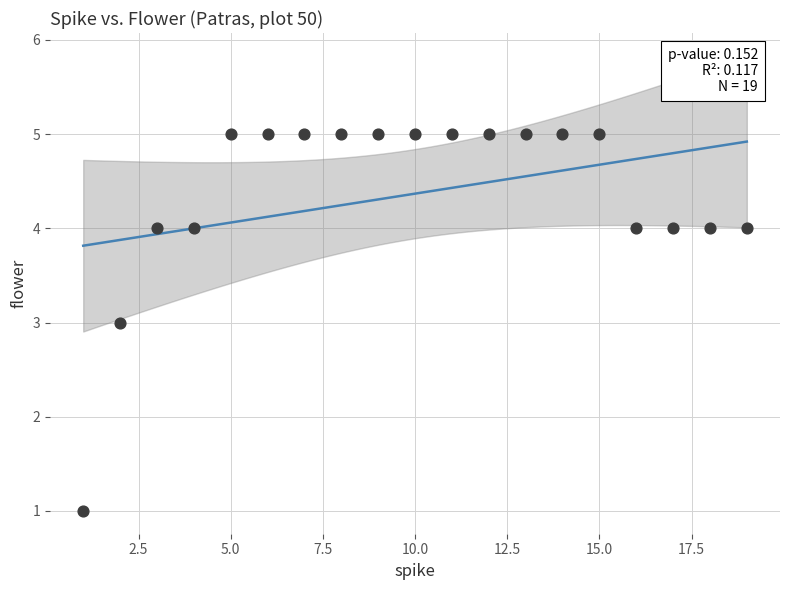

What is the range of Y values (max minus min)?

4